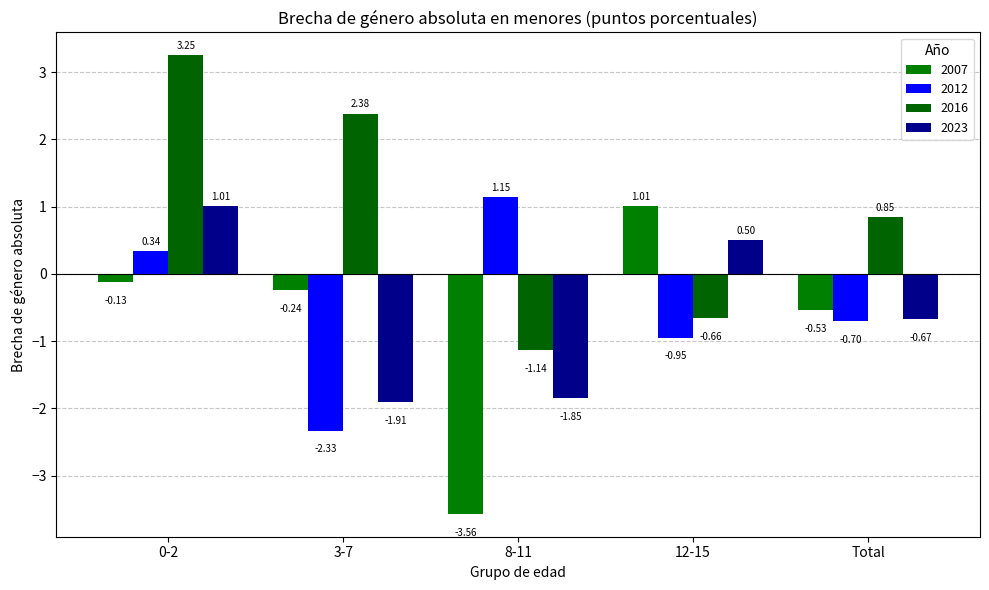

Reading left to right, extract all data points from this chart.

0-2=-0.1	3-7=-0.2	8-11=-3.6	12-15=1.0	Total=-0.5